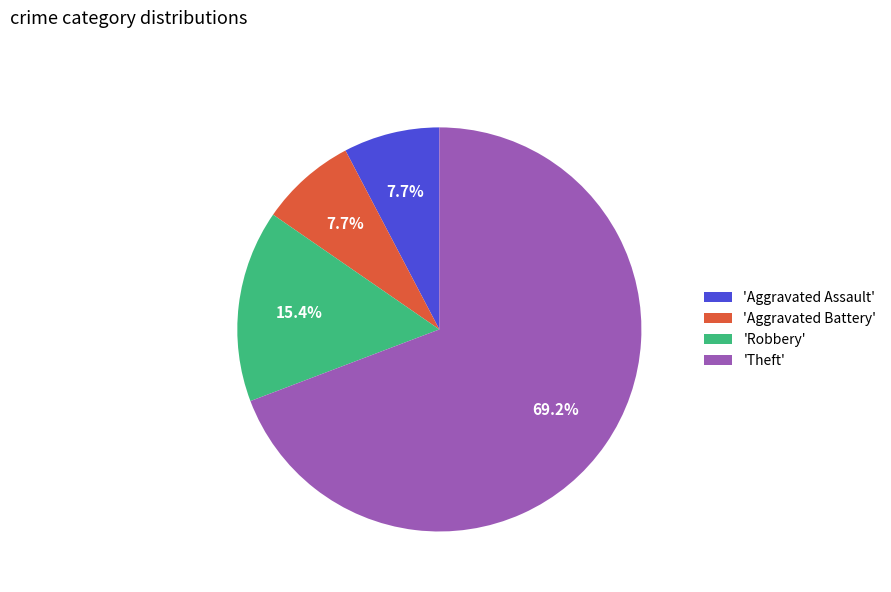

What percentage is NOT represented by 'Aggravated Battery'?

92.3%